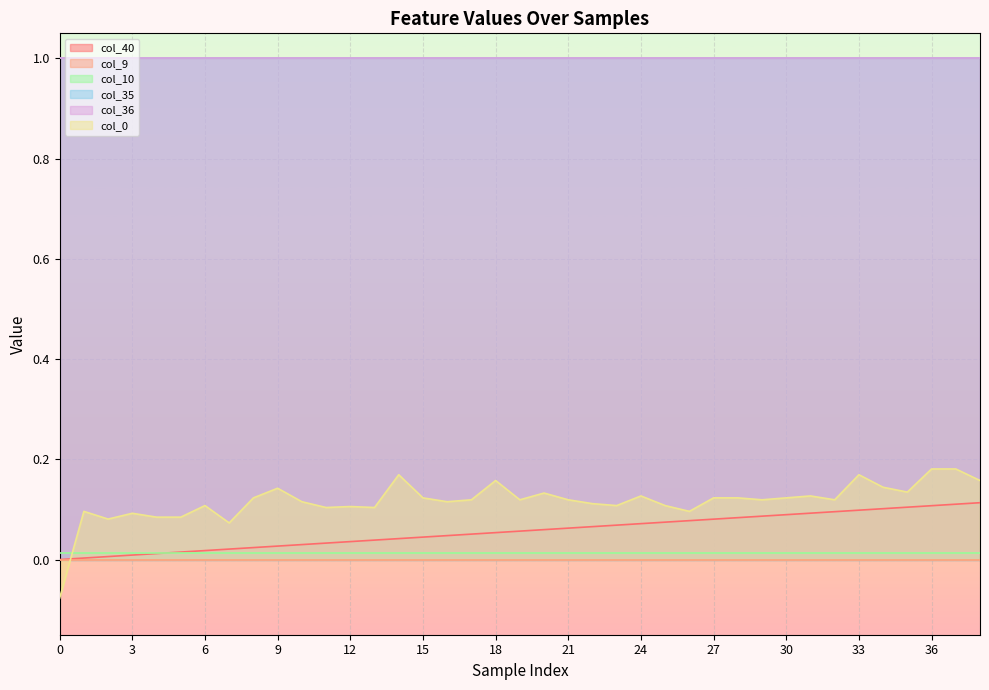

Which series has the largest total across all categories?

col_35